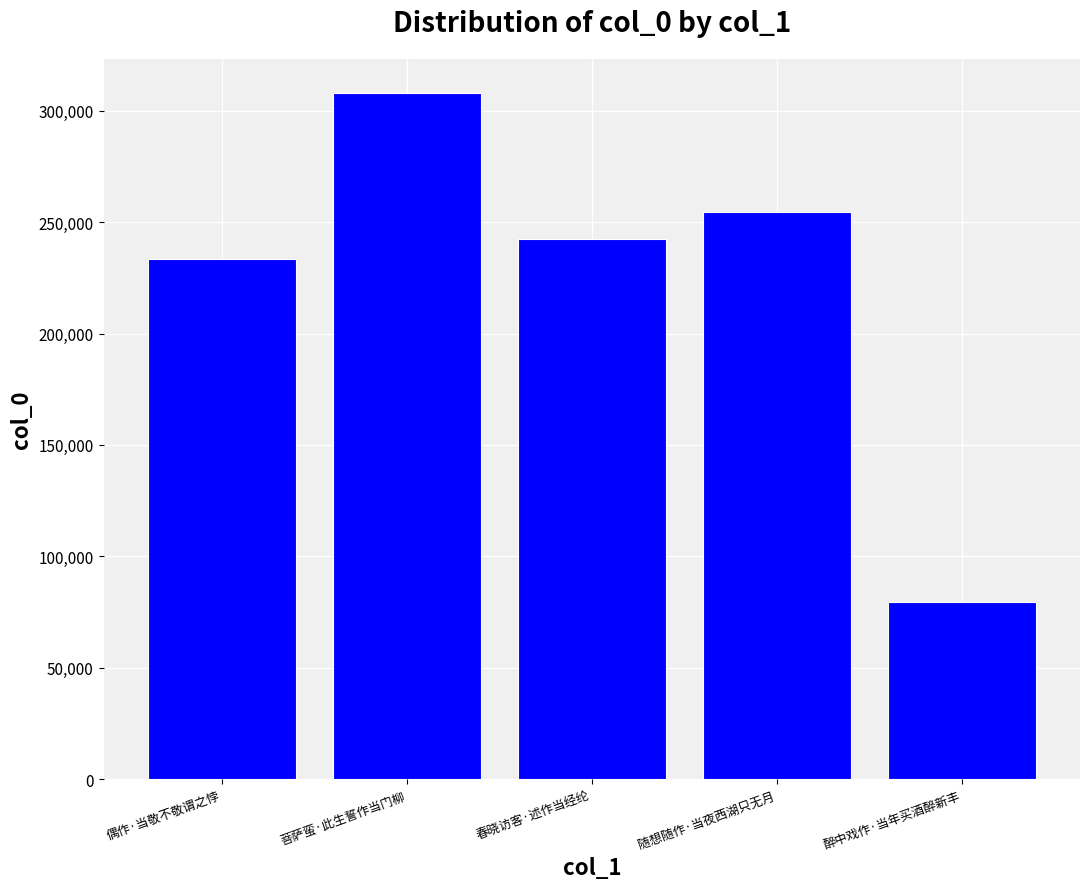

Count the number of categories in the chart.

5